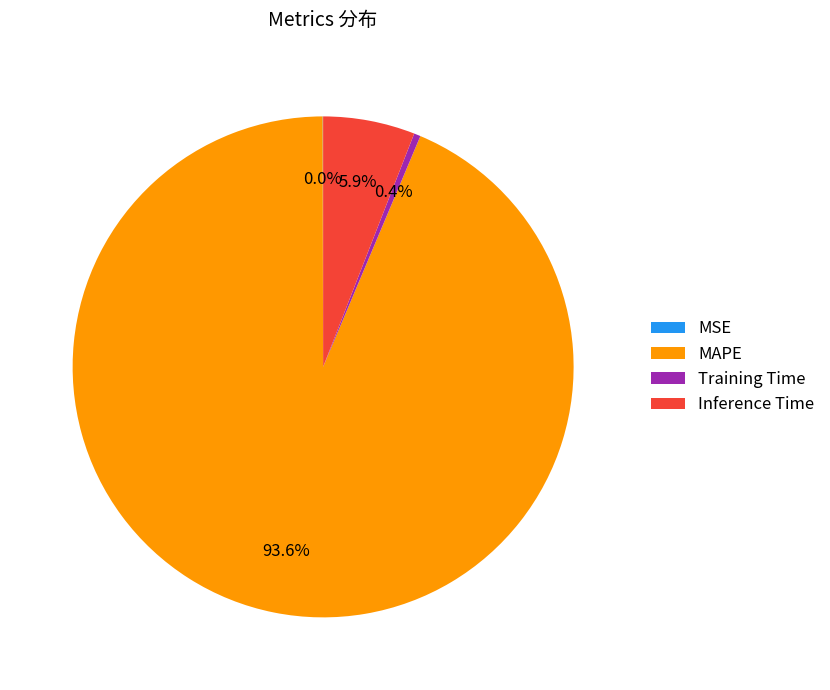

Is there any slice that represents more than half of the pie?

Yes